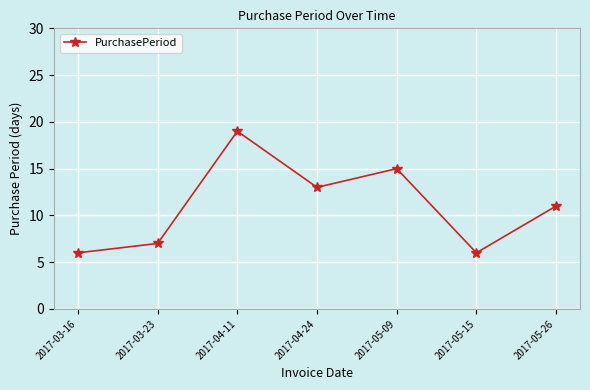

What is the label of the 5th point from the left?

2017-05-09